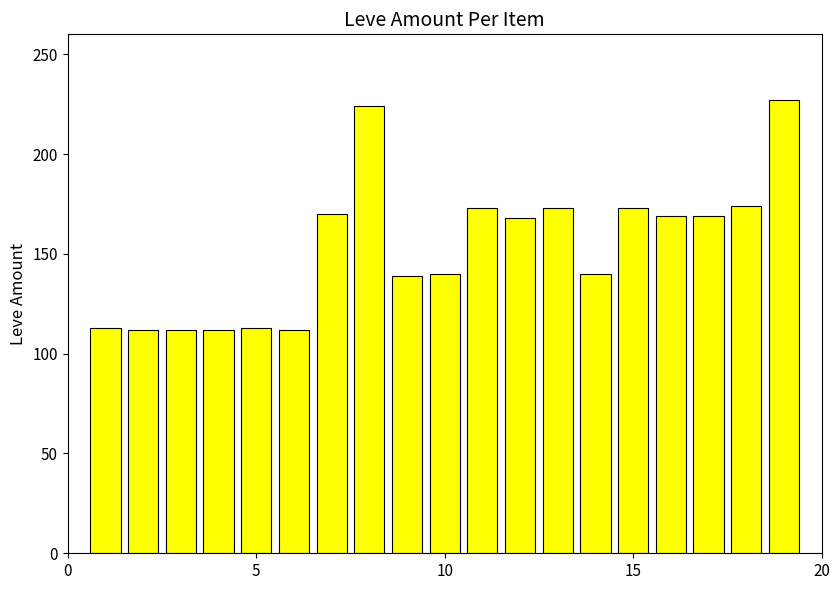

What is the average value?

153